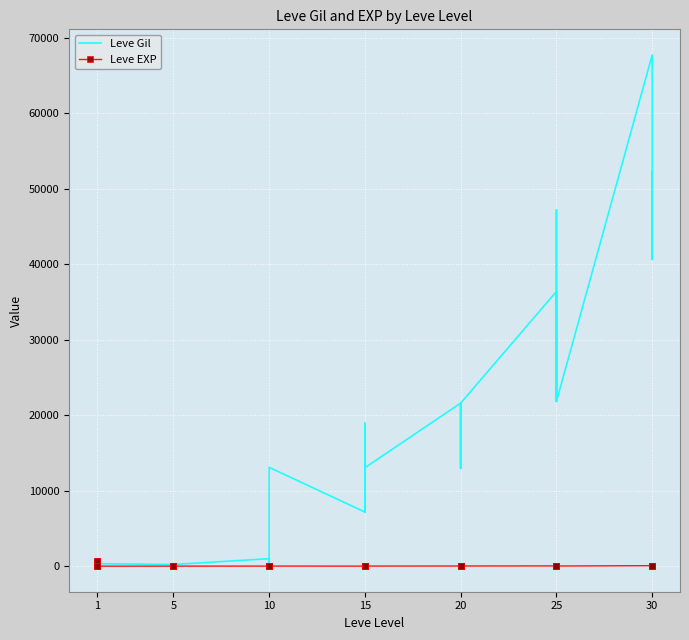

Is the value of Leve Gil at 1 greater than the value of Leve EXP at 20?

Yes